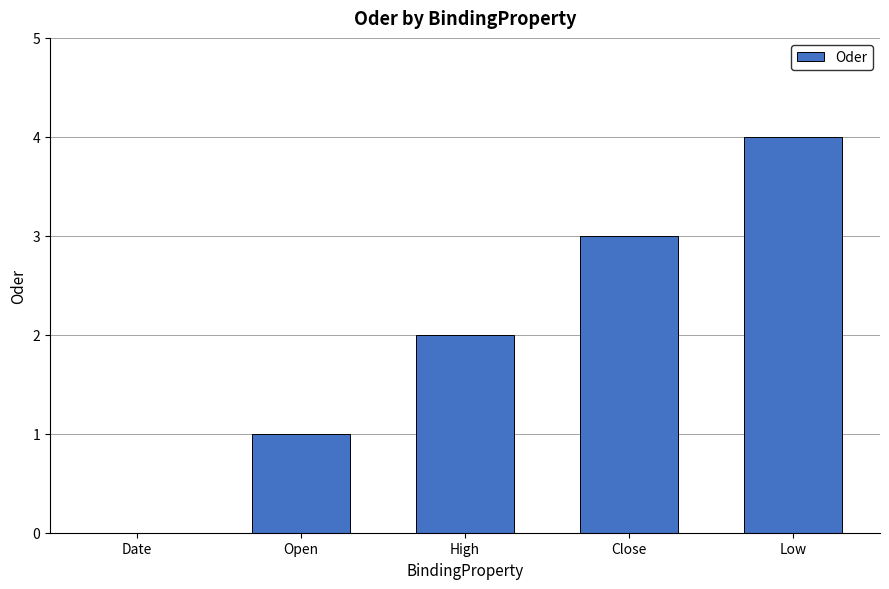

The chart shows a value of 0 at Date. True or false?

True